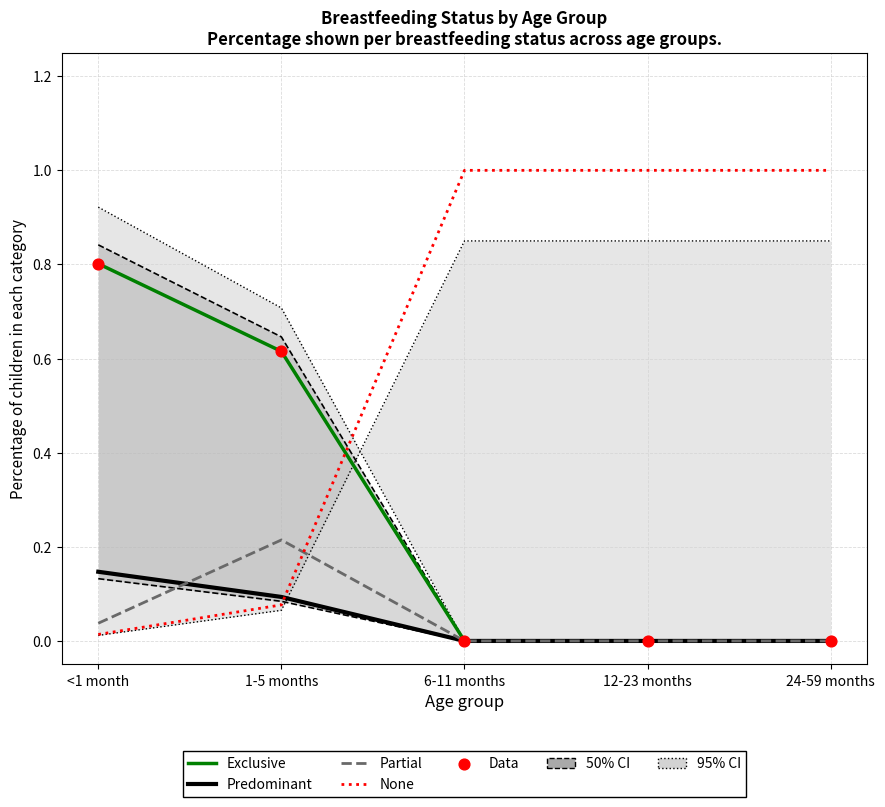

Is the value of Exclusive at 6-11 months greater than the value of Partial at 24-59 months?

No